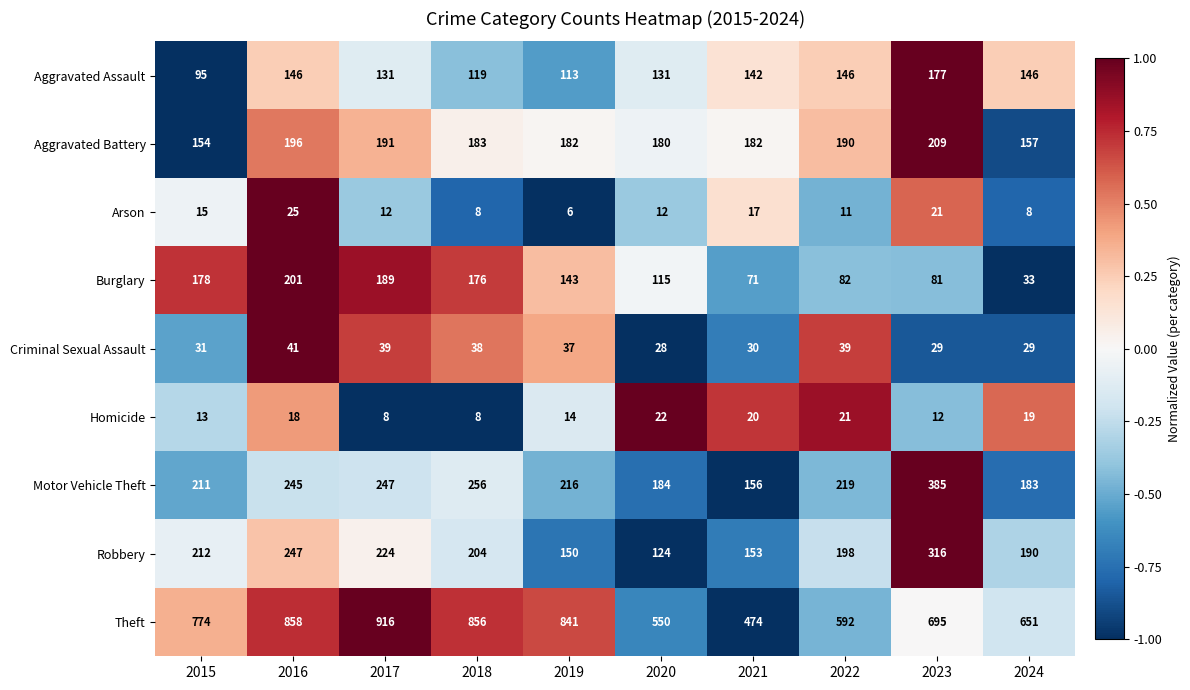

Count the number of data series in this chart.

9